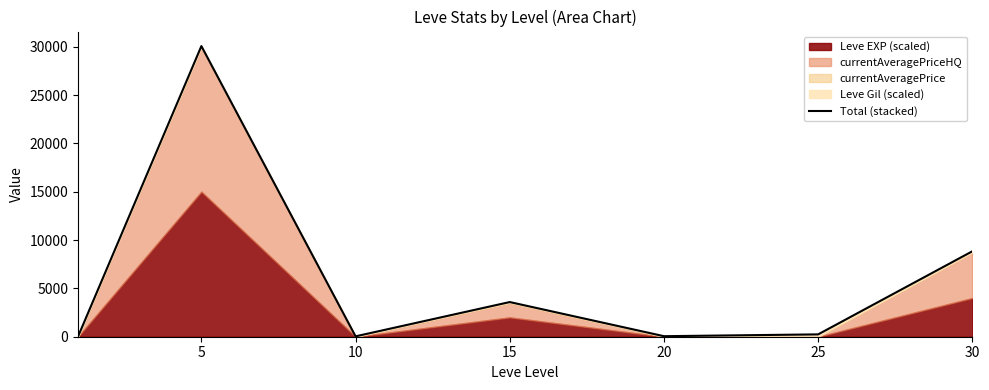

What is the difference between the maximum and minimum values?

30043.1